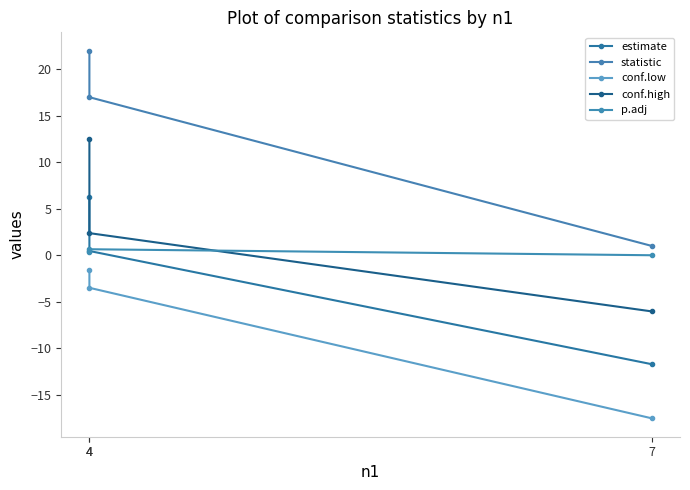

How many lines are shown in the chart?

5